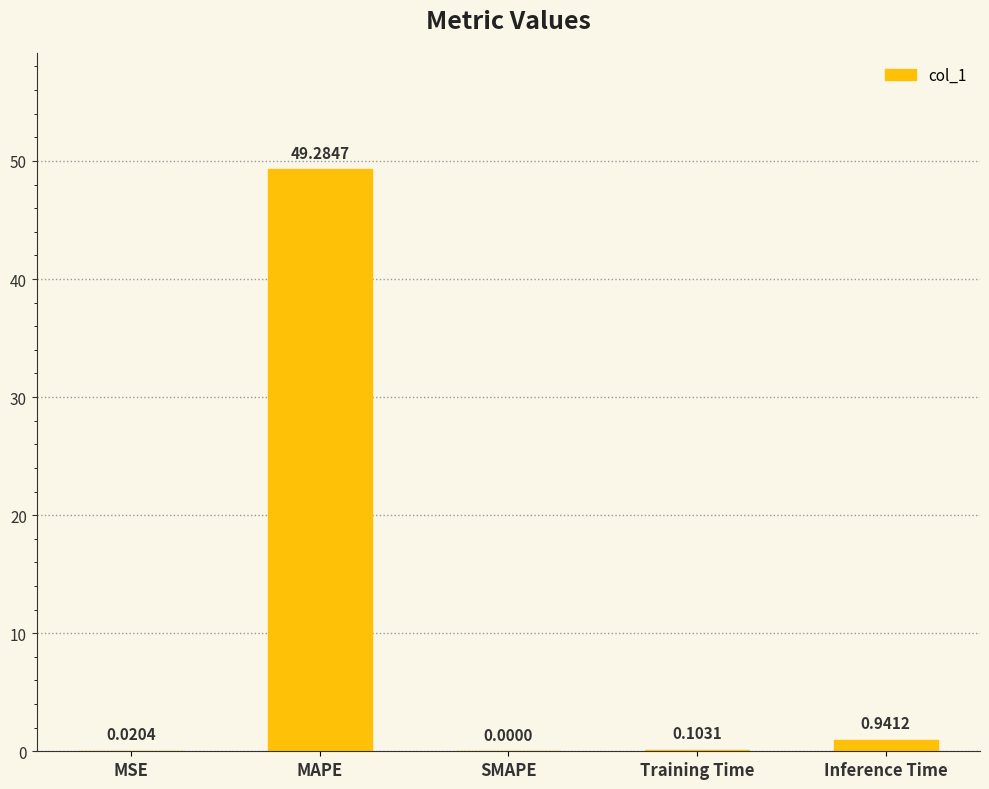

What is the change in value from MAPE to Inference Time?

-48.3